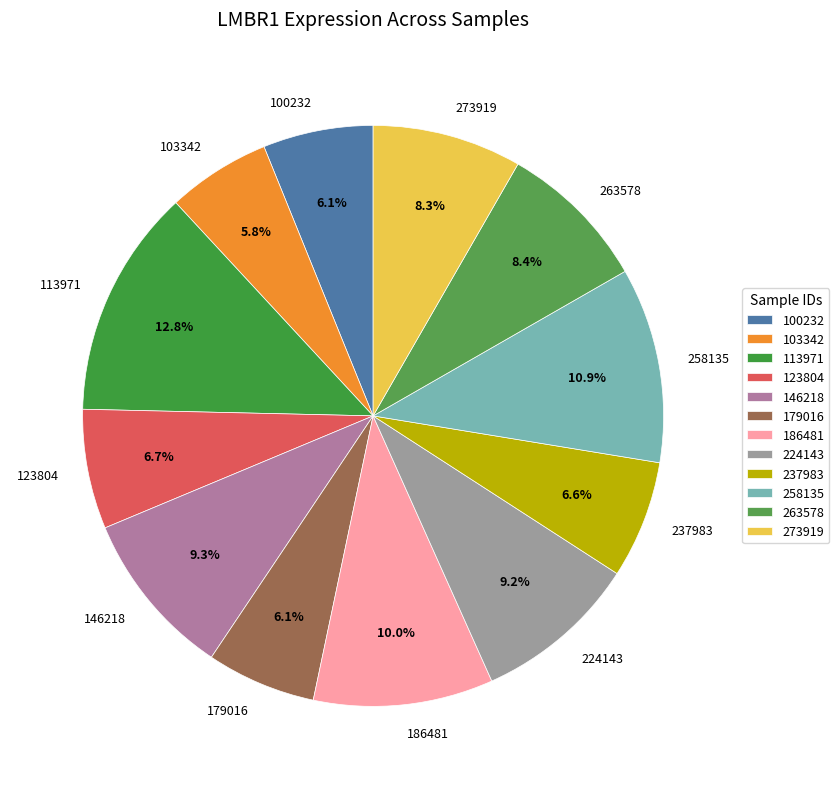

Between 273919 and 146218, which is larger?

146218